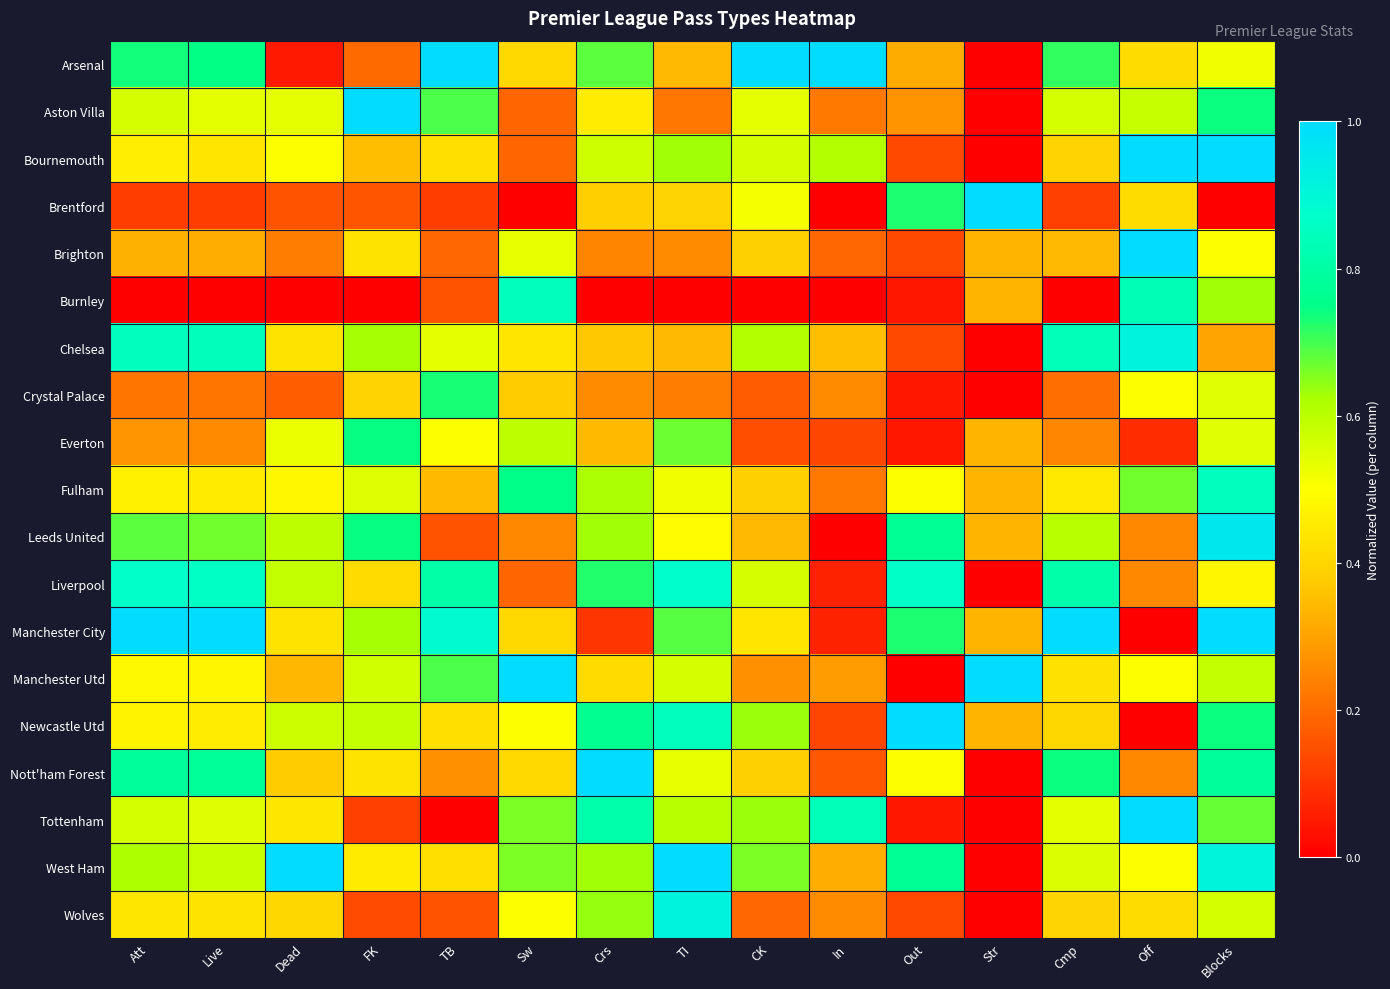

Reading left to right, what are all the values shown in this chart?

Arsenal: Att=0.7	Live=0.7	Dead=0.0	FK=0.2	TB=1.0	Sw=0.4	Crs=0.7	TI=0.3	CK=1.0	In=1.0	Out=0.3	Str=0.0	Cmp=0.7	Off=0.4	Blocks=0.5
Aston Villa: Att=0.6	Live=0.5	Dead=0.5	FK=1.0	TB=0.7	Sw=0.2	Crs=0.5	TI=0.2	CK=0.5	In=0.2	Out=0.3	Str=0.0	Cmp=0.6	Off=0.6	Blocks=0.7
Bournemouth: Att=0.5	Live=0.4	Dead=0.5	FK=0.4	TB=0.4	Sw=0.2	Crs=0.6	TI=0.6	CK=0.6	In=0.6	Out=0.1	Str=0.0	Cmp=0.4	Off=1.0	Blocks=1.0
Brentford: Att=0.1	Live=0.1	Dead=0.2	FK=0.2	TB=0.1	Sw=0.0	Crs=0.4	TI=0.4	CK=0.5	In=0.0	Out=0.7	Str=1.0	Cmp=0.1	Off=0.4	Blocks=0.0
Brighton: Att=0.3	Live=0.3	Dead=0.2	FK=0.4	TB=0.2	Sw=0.5	Crs=0.2	TI=0.3	CK=0.4	In=0.2	Out=0.1	Str=0.3	Cmp=0.3	Off=1.0	Blocks=0.5
Burnley: Att=0.0	Live=0.0	Dead=0.0	FK=0.0	TB=0.2	Sw=0.8	Crs=0.0	TI=0.0	CK=0.0	In=0.0	Out=0.0	Str=0.3	Cmp=0.0	Off=0.8	Blocks=0.6
Chelsea: Att=0.9	Live=0.8	Dead=0.4	FK=0.6	TB=0.5	Sw=0.4	Crs=0.4	TI=0.3	CK=0.6	In=0.4	Out=0.1	Str=0.0	Cmp=0.8	Off=0.9	Blocks=0.3
Crystal Palace: Att=0.2	Live=0.2	Dead=0.2	FK=0.4	TB=0.7	Sw=0.4	Crs=0.3	TI=0.2	CK=0.2	In=0.3	Out=0.0	Str=0.0	Cmp=0.2	Off=0.5	Blocks=0.5
Everton: Att=0.3	Live=0.3	Dead=0.5	FK=0.7	TB=0.5	Sw=0.6	Crs=0.3	TI=0.7	CK=0.1	In=0.1	Out=0.0	Str=0.3	Cmp=0.2	Off=0.1	Blocks=0.5
Fulham: Att=0.5	Live=0.5	Dead=0.5	FK=0.5	TB=0.3	Sw=0.8	Crs=0.6	TI=0.5	CK=0.4	In=0.2	Out=0.5	Str=0.3	Cmp=0.4	Off=0.7	Blocks=0.8
Leeds United: Att=0.7	Live=0.7	Dead=0.6	FK=0.7	TB=0.2	Sw=0.2	Crs=0.6	TI=0.5	CK=0.3	In=0.0	Out=0.8	Str=0.3	Cmp=0.6	Off=0.2	Blocks=1.0
Liverpool: Att=0.9	Live=0.9	Dead=0.6	FK=0.4	TB=0.8	Sw=0.2	Crs=0.7	TI=0.9	CK=0.6	In=0.1	Out=0.9	Str=0.0	Cmp=0.8	Off=0.2	Blocks=0.5
Manchester City: Att=1.0	Live=1.0	Dead=0.4	FK=0.6	TB=0.9	Sw=0.4	Crs=0.1	TI=0.7	CK=0.4	In=0.1	Out=0.7	Str=0.3	Cmp=1.0	Off=0.0	Blocks=1.0
Manchester Utd: Att=0.5	Live=0.5	Dead=0.3	FK=0.6	TB=0.7	Sw=1.0	Crs=0.4	TI=0.6	CK=0.3	In=0.3	Out=0.0	Str=1.0	Cmp=0.4	Off=0.5	Blocks=0.6
Newcastle Utd: Att=0.5	Live=0.5	Dead=0.6	FK=0.6	TB=0.4	Sw=0.5	Crs=0.8	TI=0.8	CK=0.6	In=0.1	Out=1.0	Str=0.3	Cmp=0.4	Off=0.0	Blocks=0.7
Nott'ham Forest: Att=0.8	Live=0.8	Dead=0.4	FK=0.4	TB=0.3	Sw=0.4	Crs=1.0	TI=0.5	CK=0.4	In=0.2	Out=0.5	Str=0.0	Cmp=0.7	Off=0.2	Blocks=0.8
Tottenham: Att=0.6	Live=0.5	Dead=0.4	FK=0.1	TB=0.0	Sw=0.7	Crs=0.8	TI=0.6	CK=0.6	In=0.8	Out=0.0	Str=0.0	Cmp=0.5	Off=1.0	Blocks=0.7
West Ham: Att=0.6	Live=0.6	Dead=1.0	FK=0.5	TB=0.4	Sw=0.7	Crs=0.6	TI=1.0	CK=0.7	In=0.3	Out=0.8	Str=0.0	Cmp=0.6	Off=0.5	Blocks=0.9
Wolves: Att=0.4	Live=0.4	Dead=0.4	FK=0.1	TB=0.2	Sw=0.5	Crs=0.6	TI=0.9	CK=0.2	In=0.3	Out=0.1	Str=0.0	Cmp=0.4	Off=0.4	Blocks=0.6